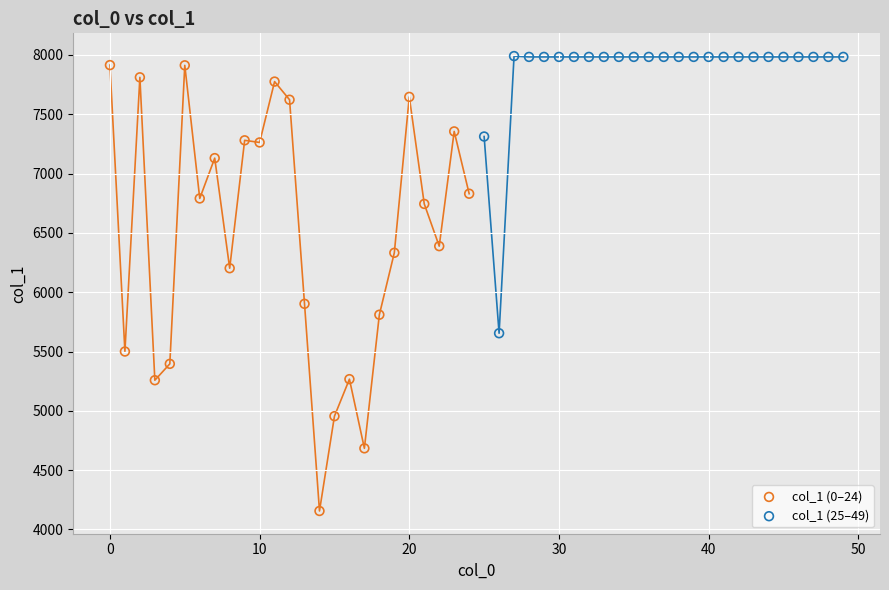

Which series contains the lowest Y value?

col_1 (0–24)